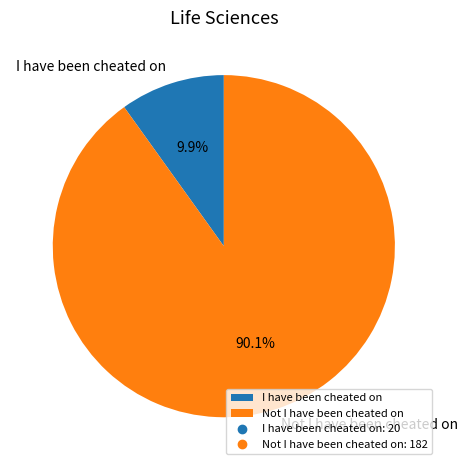

What percentage is the I have been cheated on slice, to the nearest percent?

10%